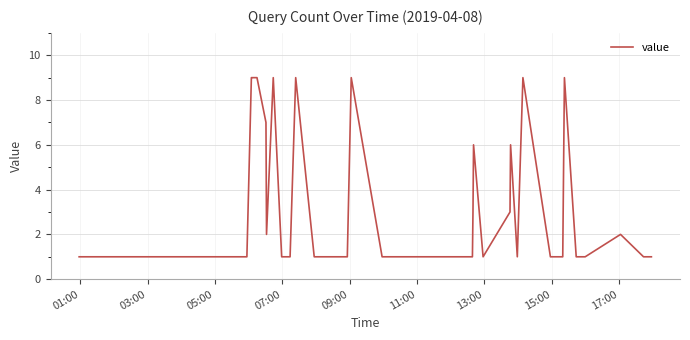

Reading left to right, what are all the values shown in this chart?

1	1	1	1	1	1	1	9	9	9	7	2	9	1	1	9	1	1	9	1	1	1	1	3	6	1	3	6	1	9	1	1	1	1	9	1	1	2	1	1